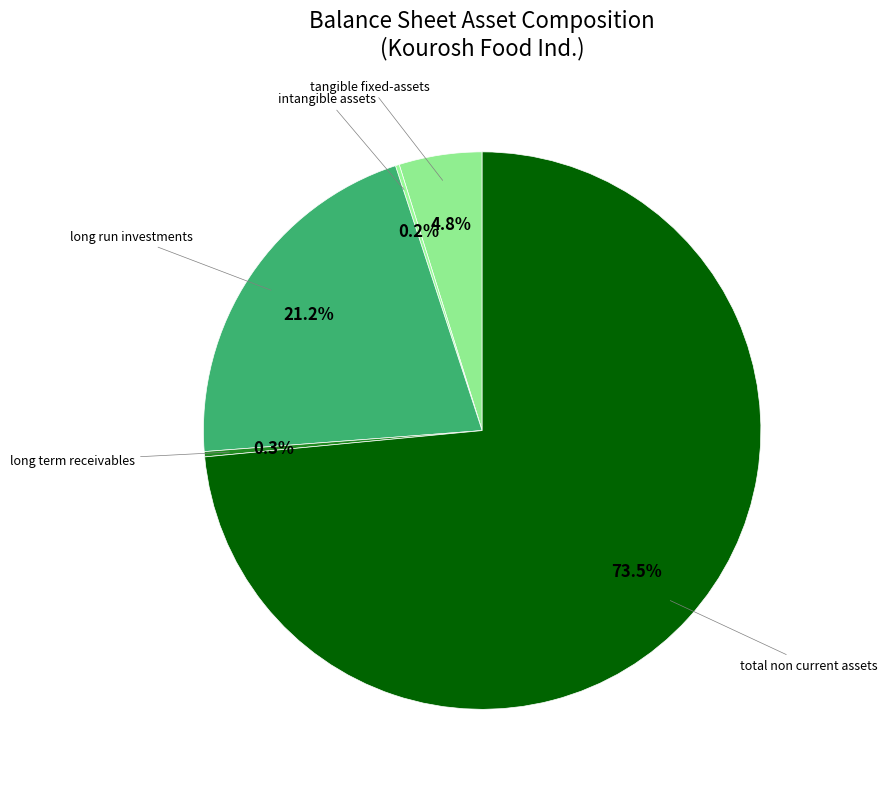

To the nearest percent, what is the difference between the largest and smallest slice percentages?

73%